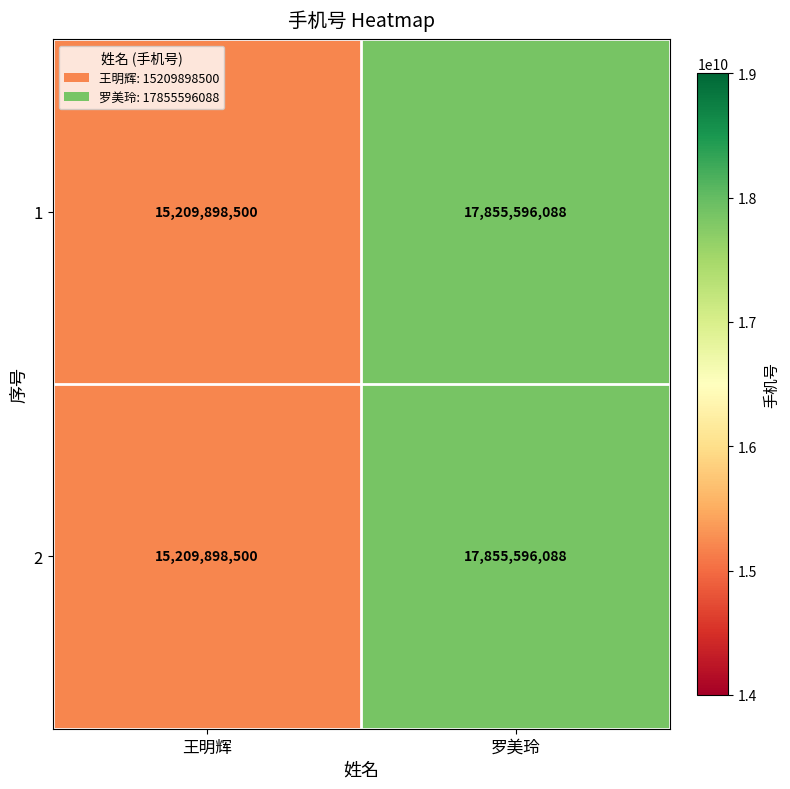

How many data points does each series have?

2